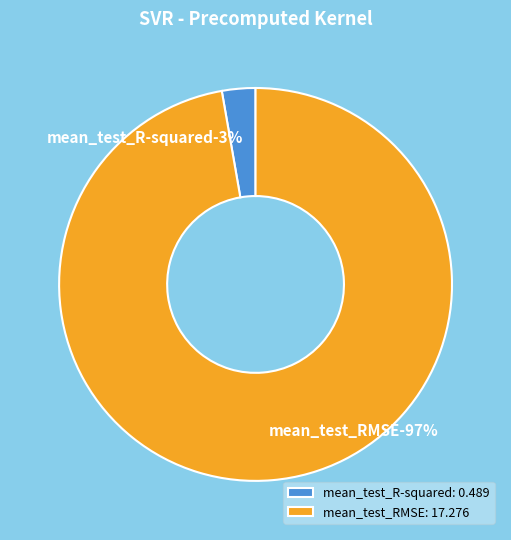

To the nearest percent, what is the average slice percentage?

50%